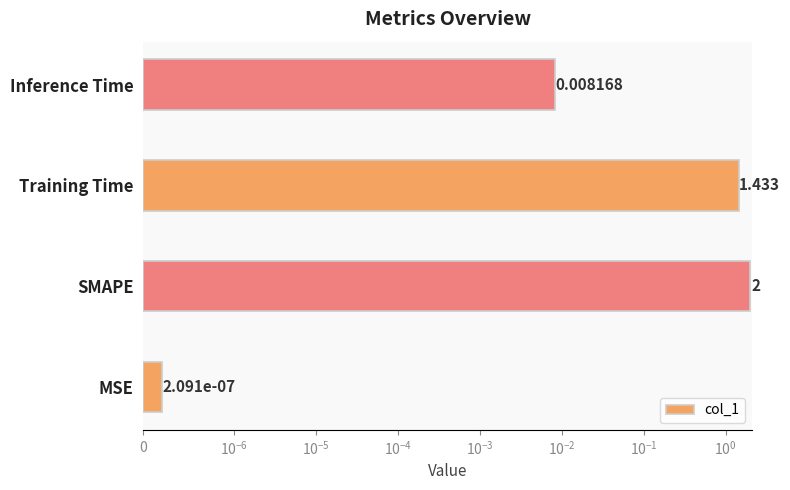

What is the difference between the maximum and second lowest values?

2.0